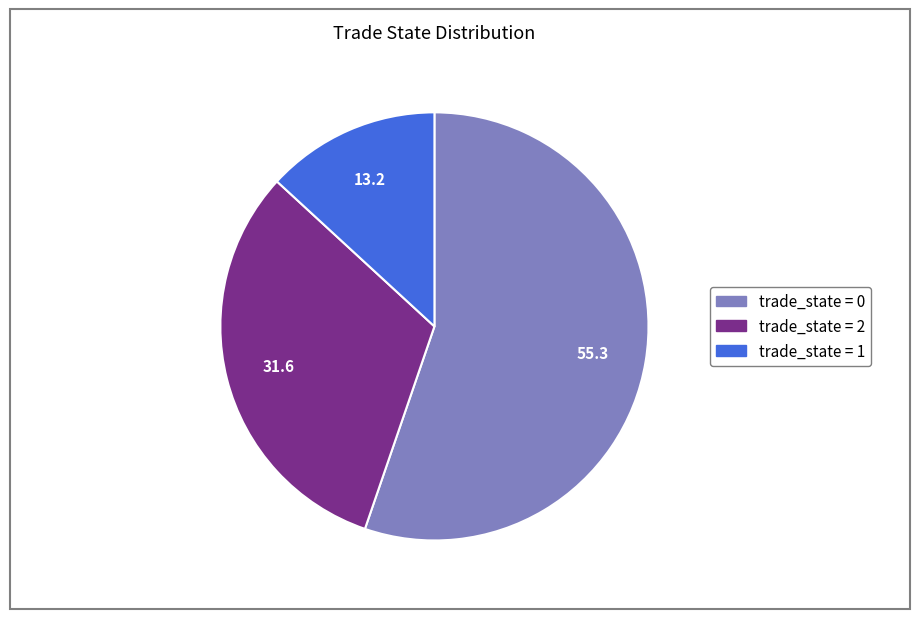

Is there a majority slice in this chart?

Yes